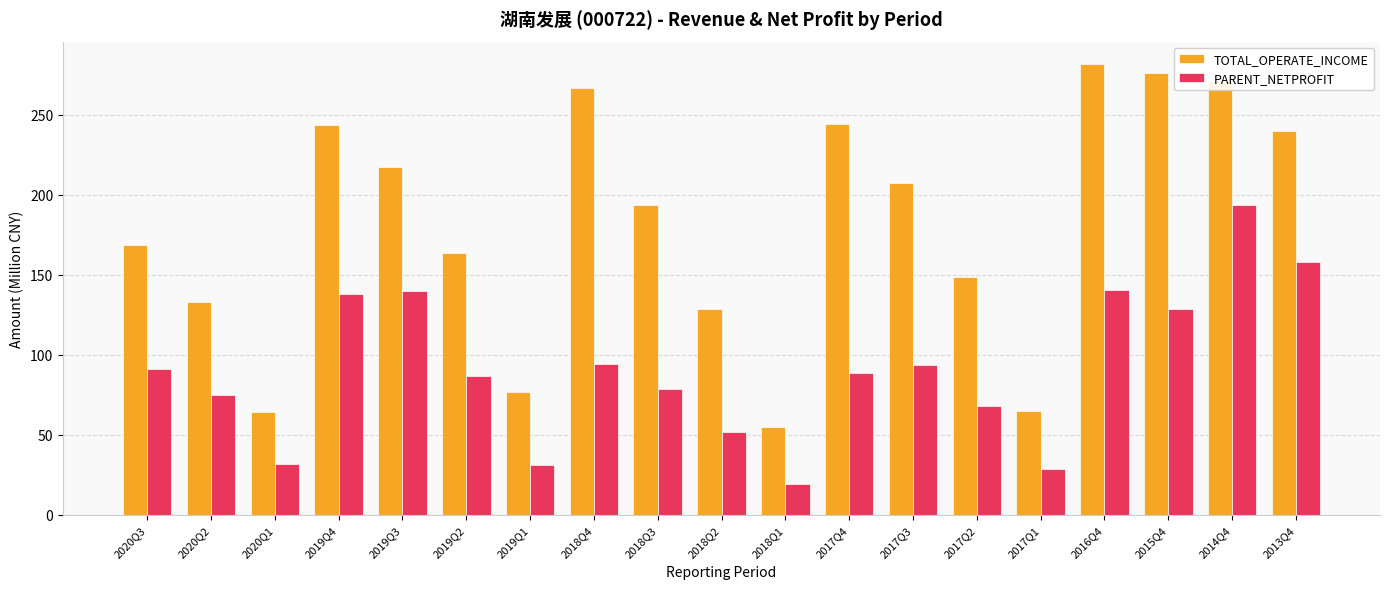

True or false: TOTAL_OPERATE_INCOME has a value of 270.0 at 2018Q3.

False